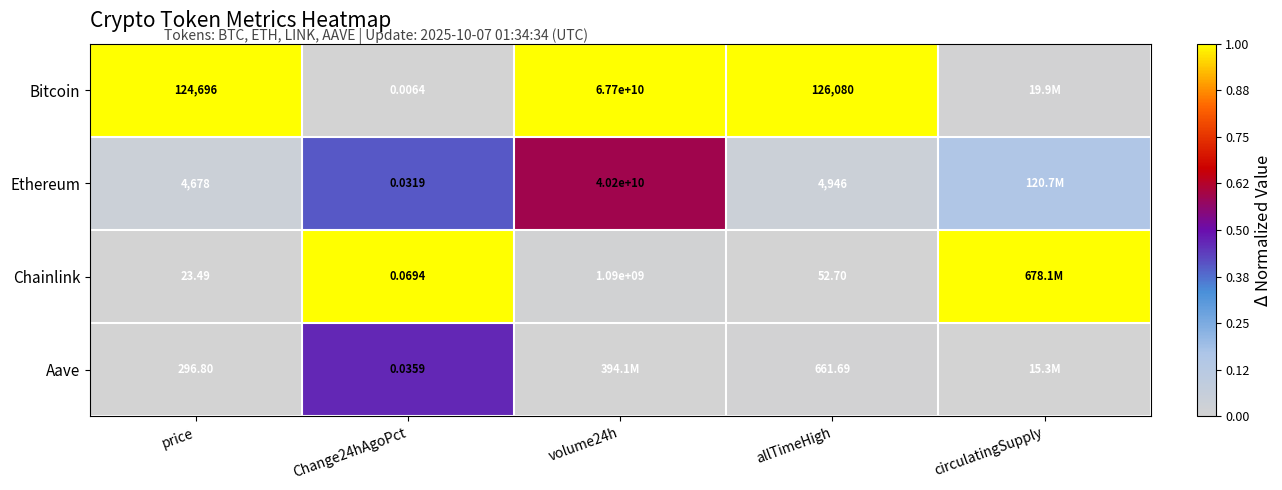

Rank the series at price from lowest to highest value.

Chainlink, Aave, Ethereum, Bitcoin